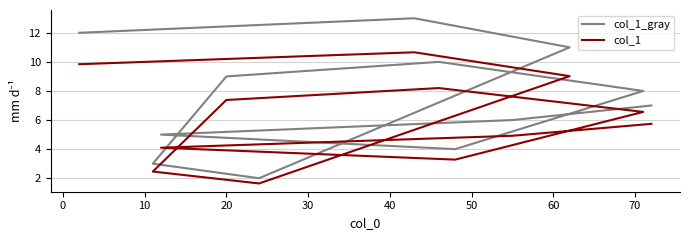

True or false: col_1_gray and col_1 cross at least once.

False